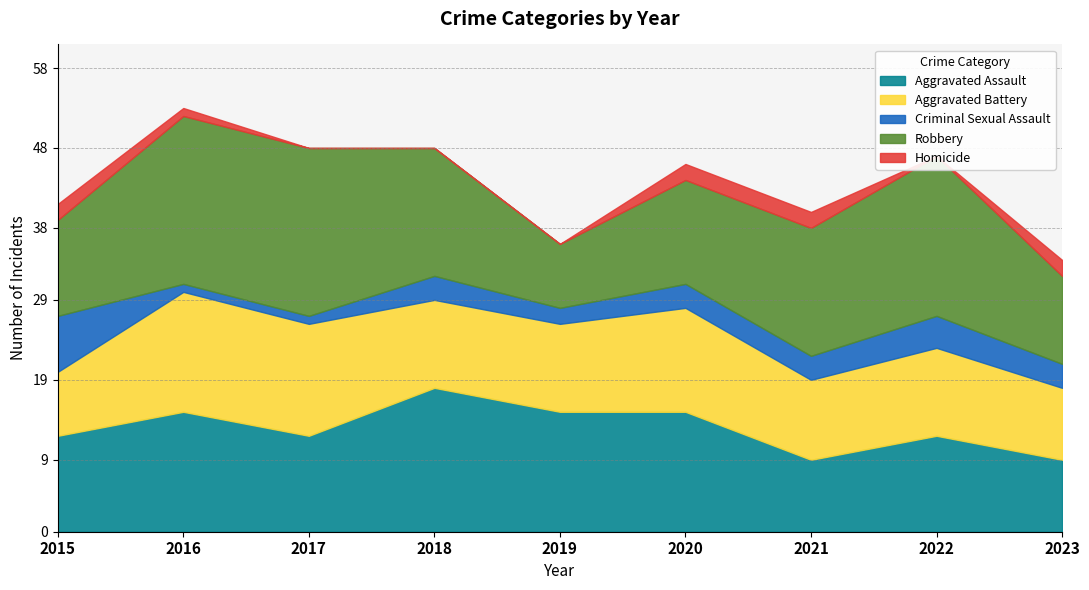

The Robbery series shows 11 at 2019. True or false?

False